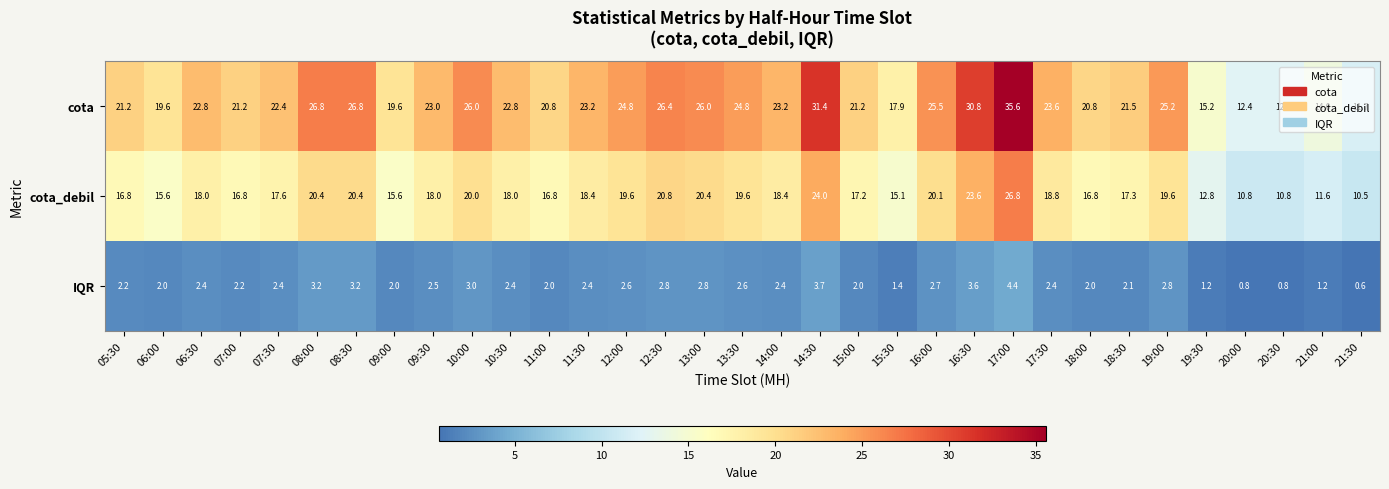

What is the spread (max minus min) of values at 10:00?

23.0